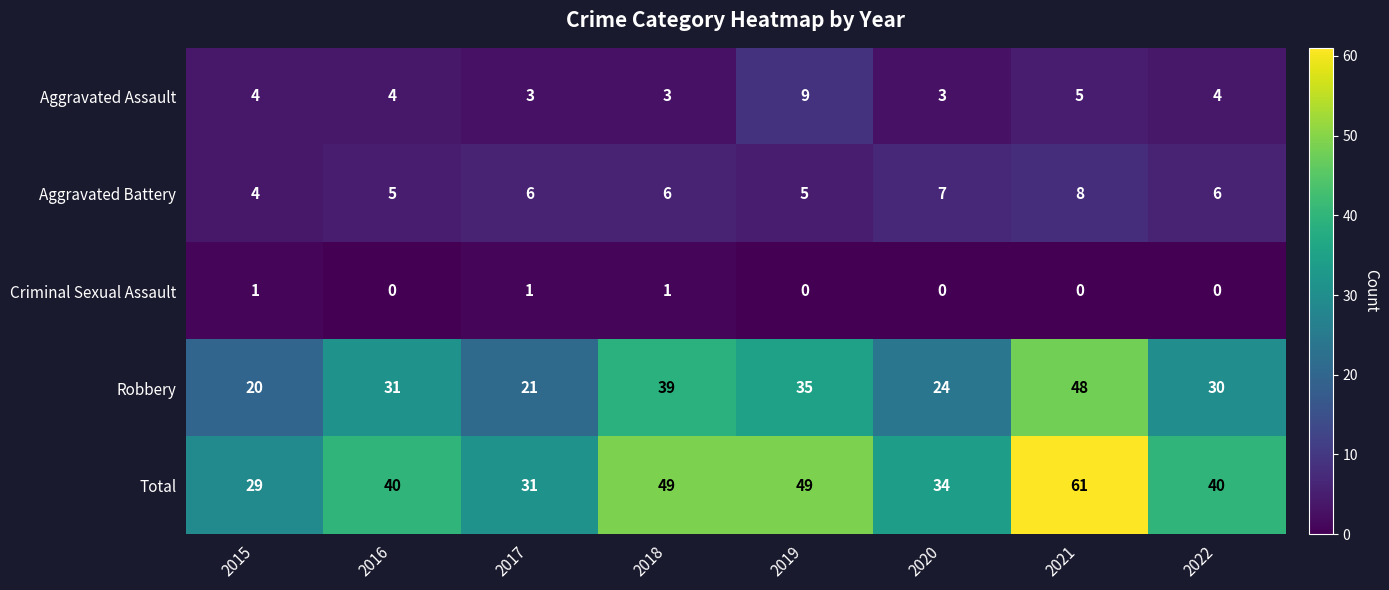

What is the difference between the highest and lowest values at 2016?

40